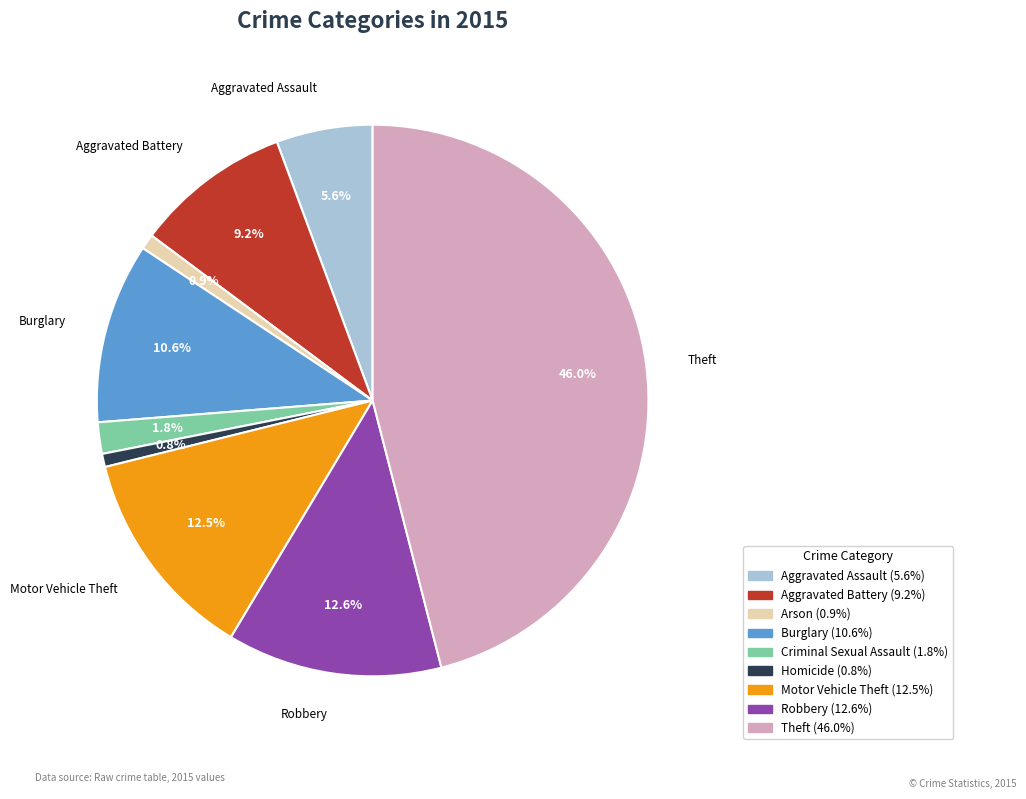

To the nearest percent, what percentage of the pie is Arson?

1%